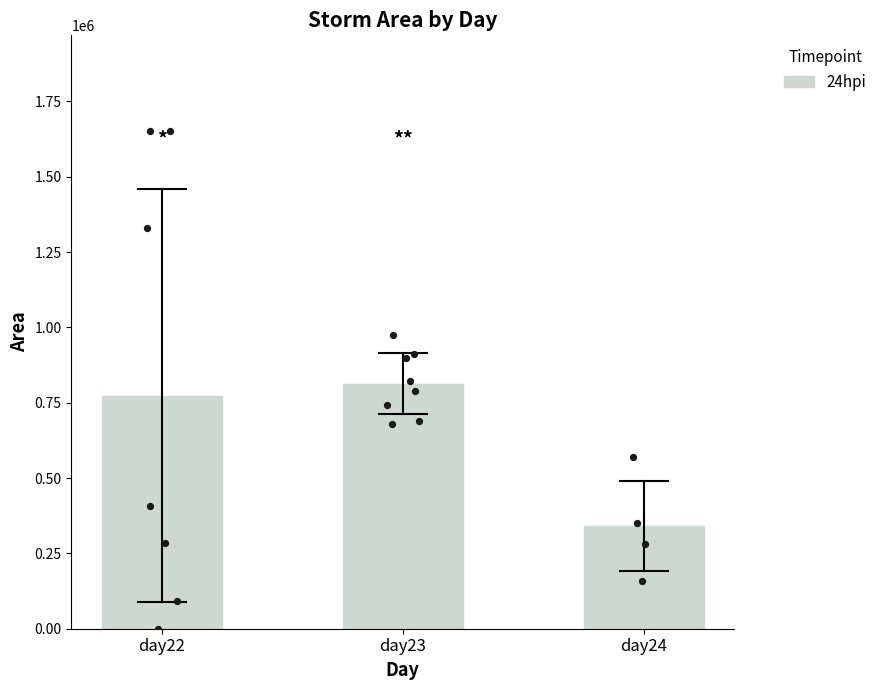

Approximately how many times larger is the value at day24 compared to day23?

0.4